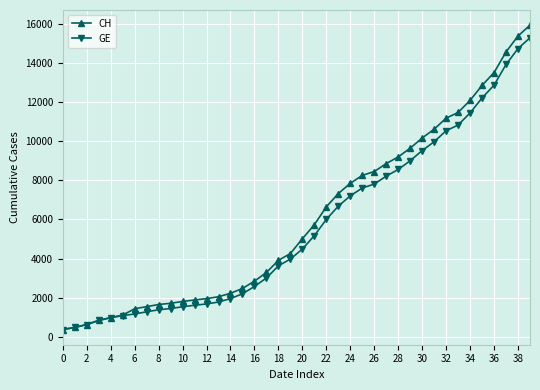

What is the lowest value of the GE series?

375